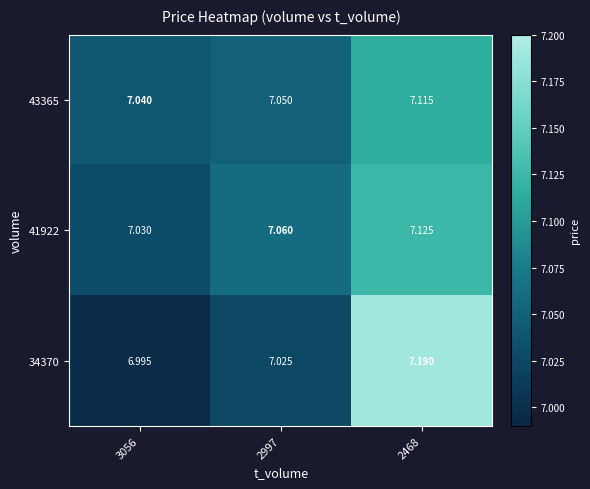

Is the value of 41922 at 2997 greater than the value of 43365 at 2997?

Yes